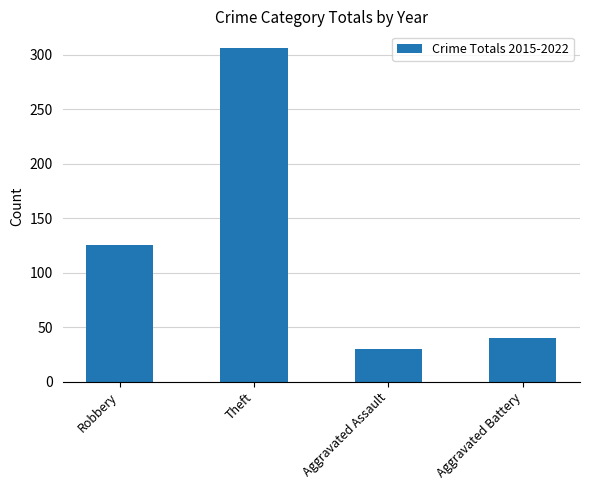

True or false: the data shows 188 at Robbery.

False